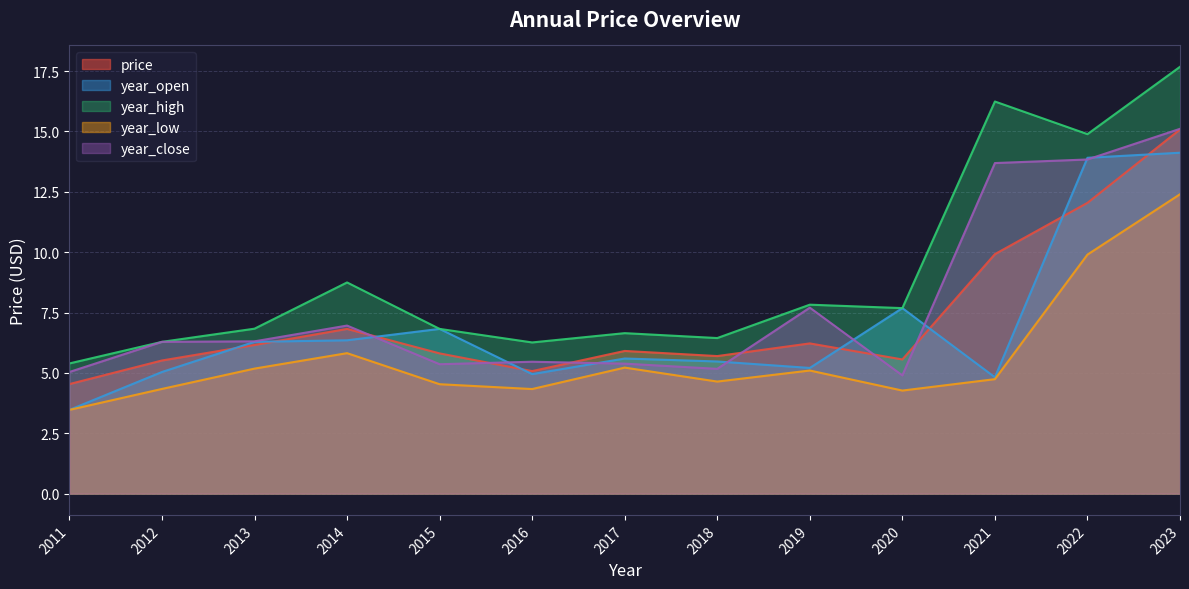

True or false: price and year_high intersect in this chart.

False